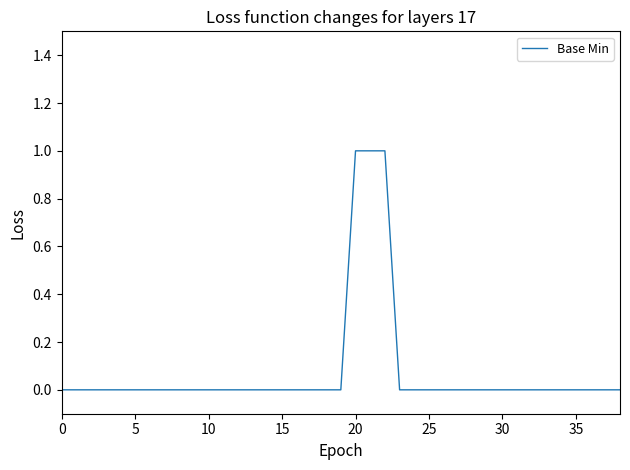

At which category does the chart reach its peak across all series?

20